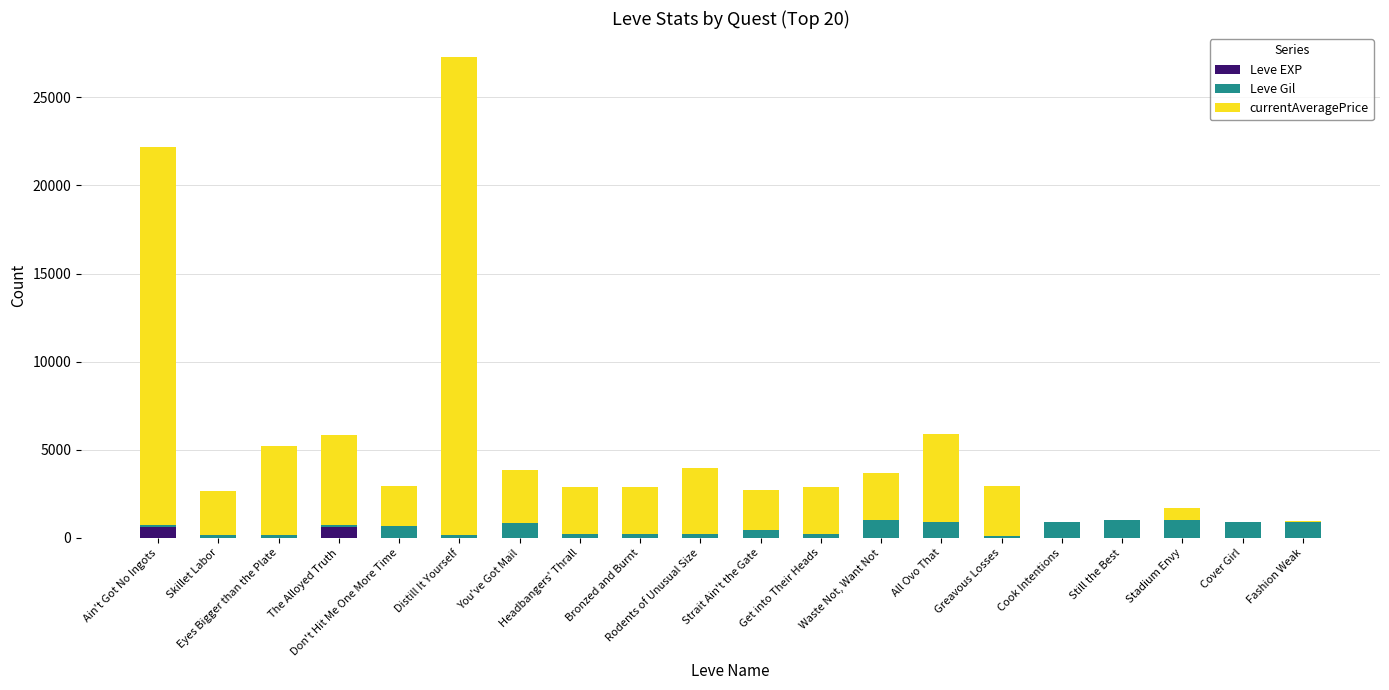

What is the maximum value for Leve EXP?

630